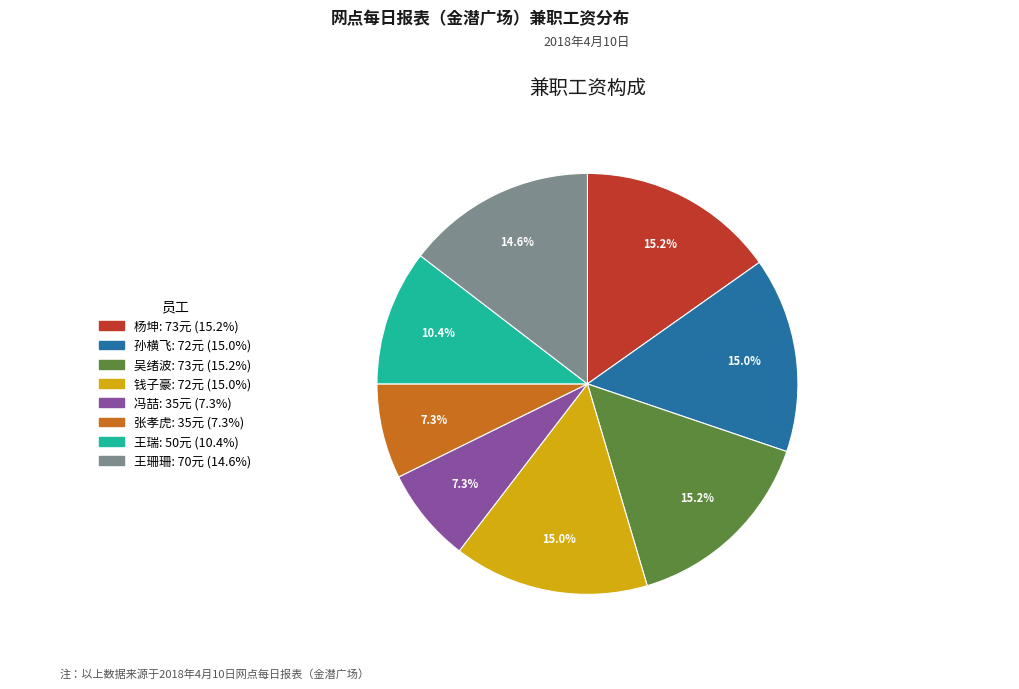

Is it true that 钱子豪 is 15% of the pie?

True